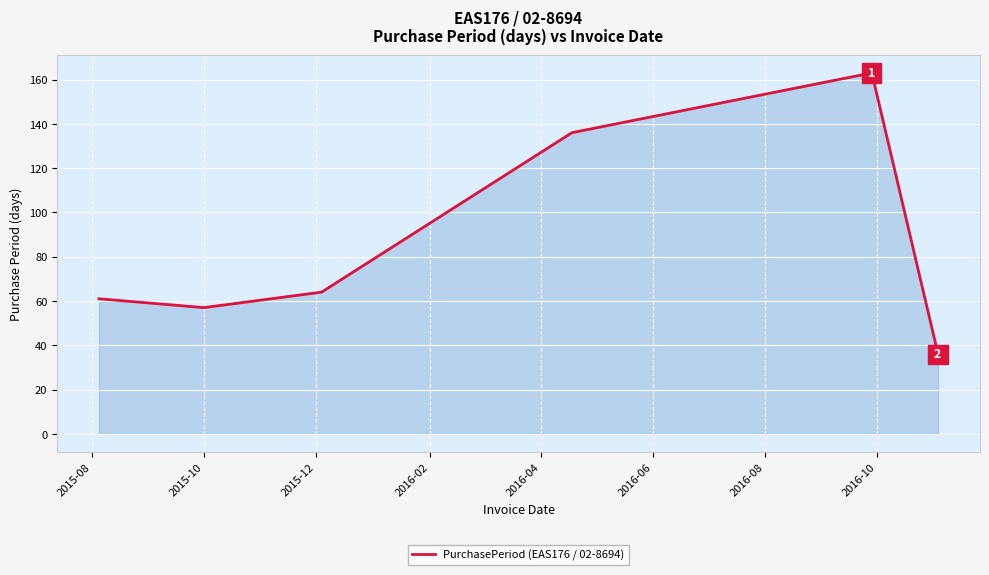

What is the average value?

86